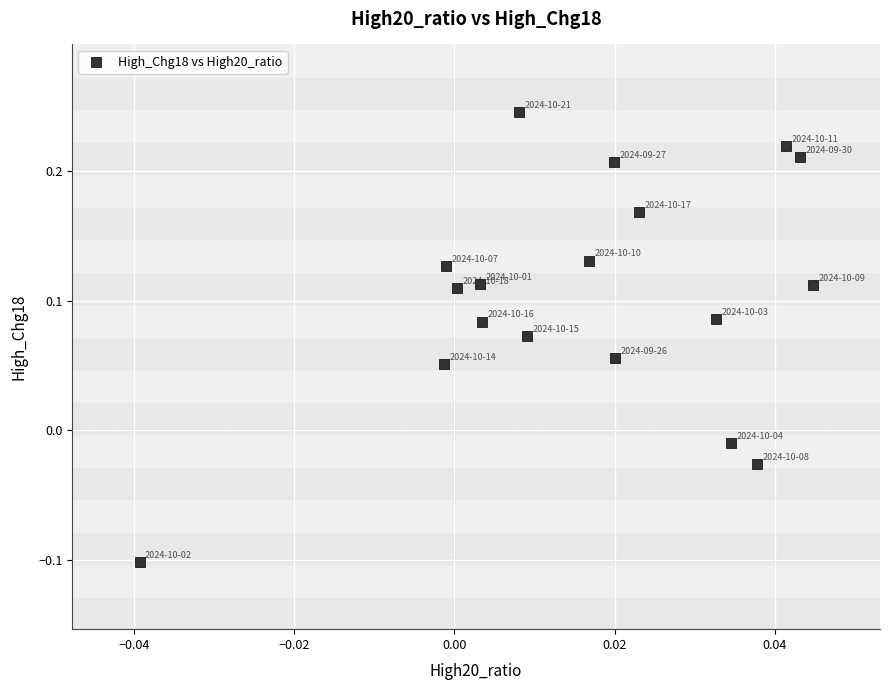

What is the range of Y values (max minus min)?

0.3